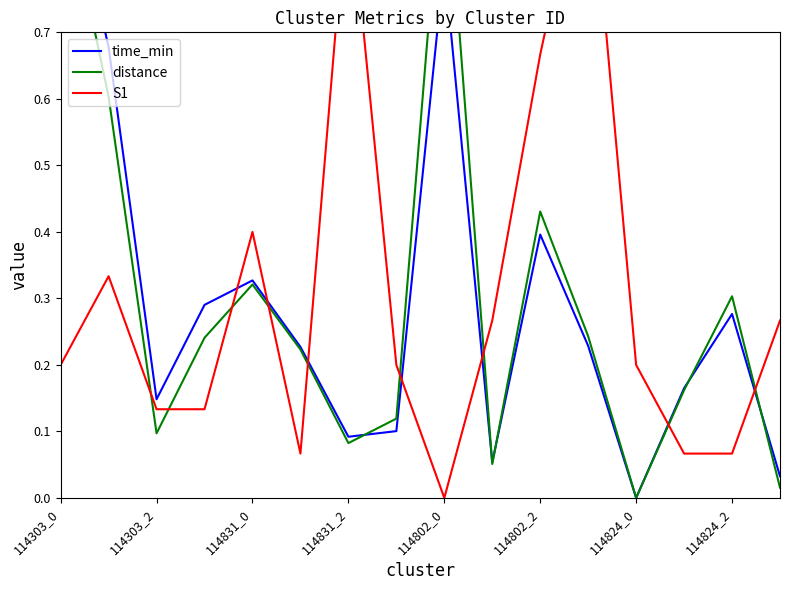

What position from the left is 114802_0?

9